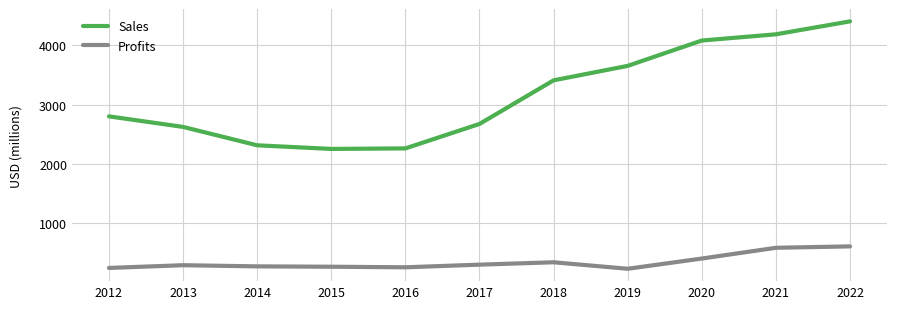

Does the chart display data point markers on the line(s)?

No